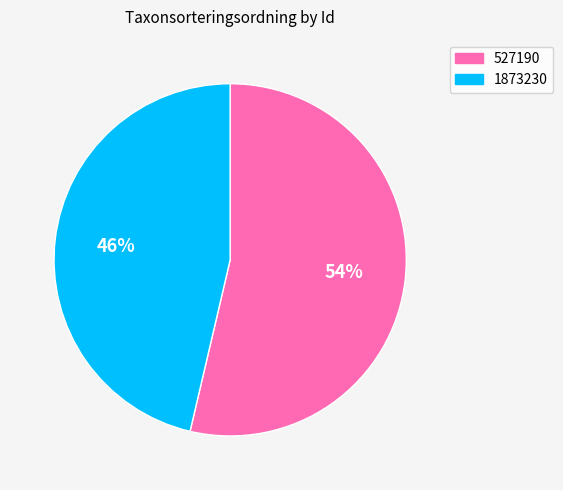

How many slices are in this pie chart?

2